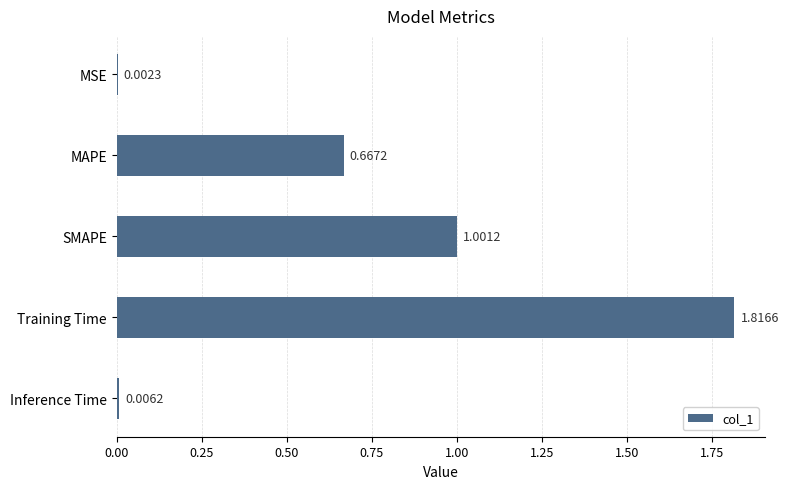

Where is the data nearest to the value 0?

MSE